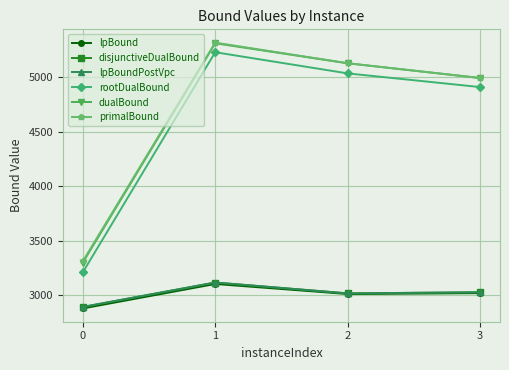

At which label is disjunctiveDualBound closest to 3004?

2